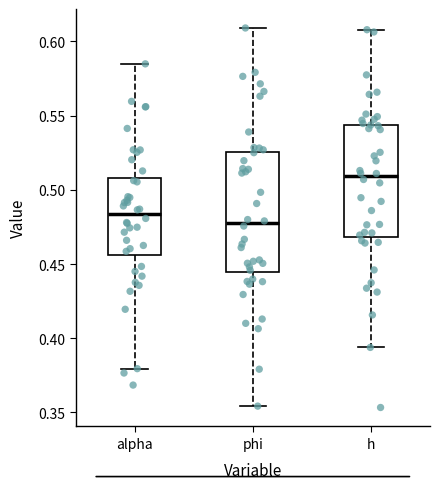

Where does the lower whisker of the box for h end on the y-axis? The values are not printed on the chart, so give them approximately, as read against the axis.

0.395